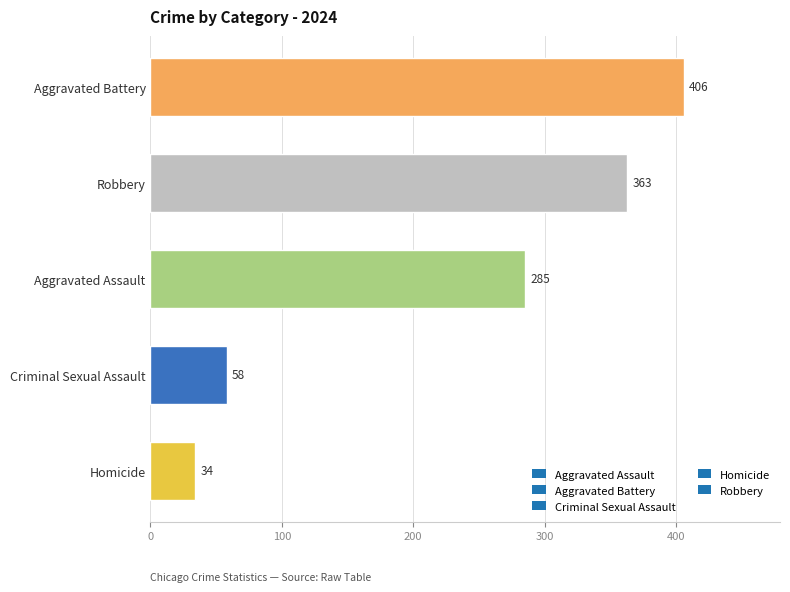

Does the chart contain stacked bars?

No